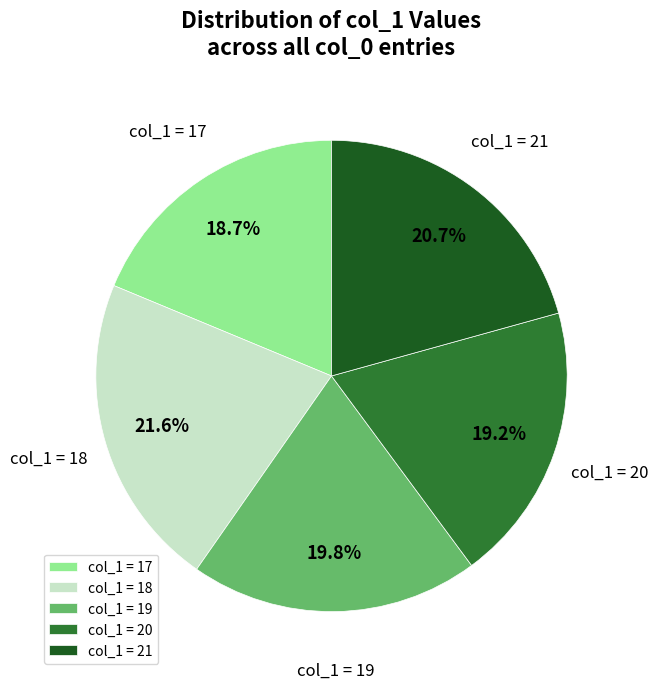

What is the largest slice in the pie chart?

col_1 = 18